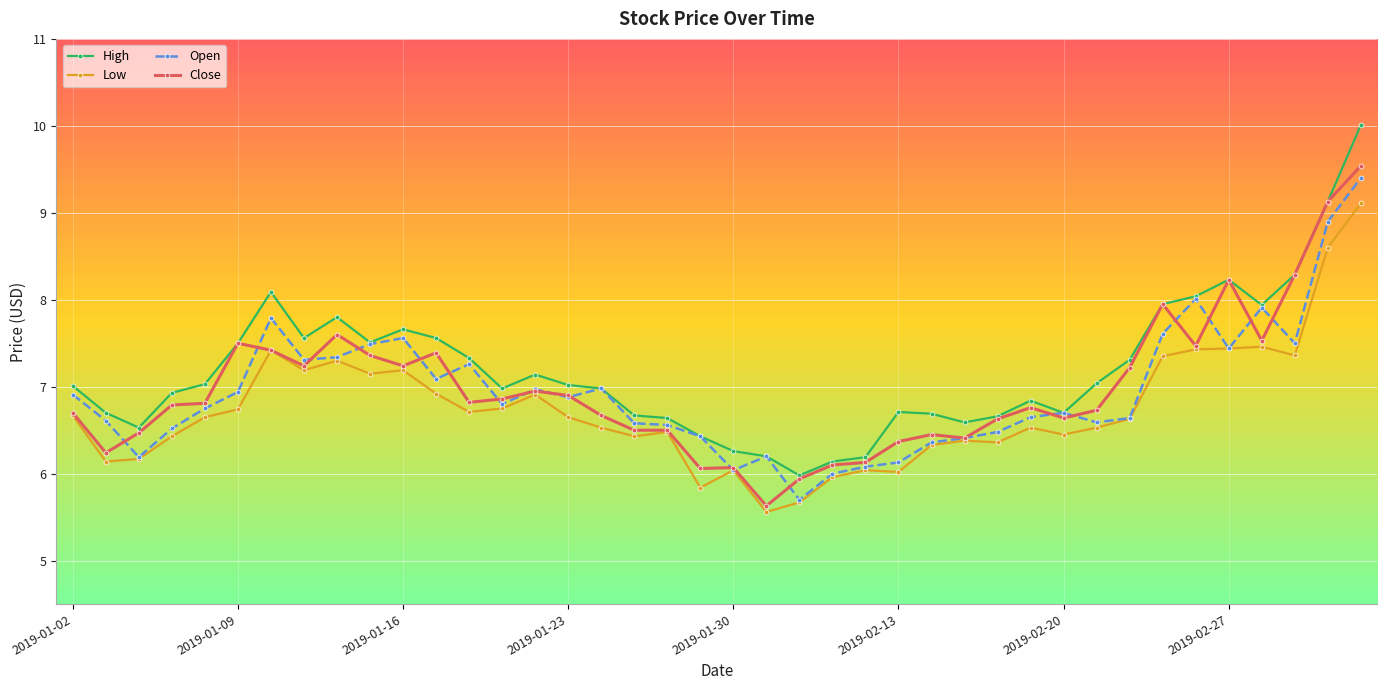

What is the value of the Low point at the 25th from the left?

6.0